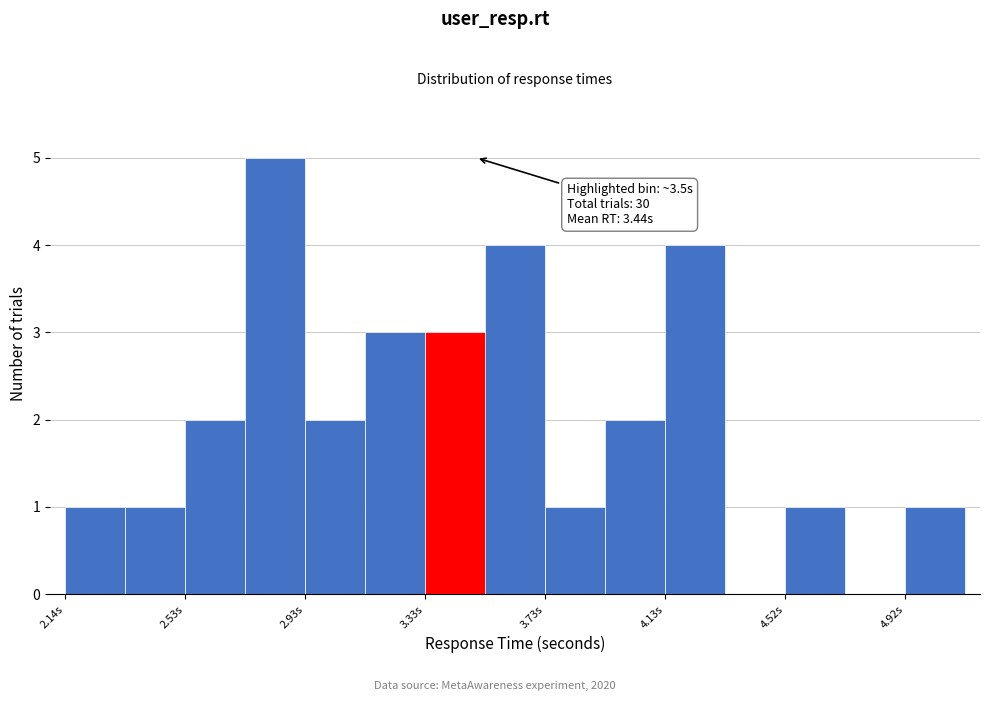

Read against the x-axis, roughly where is the centre of the tallest bar?

2.85